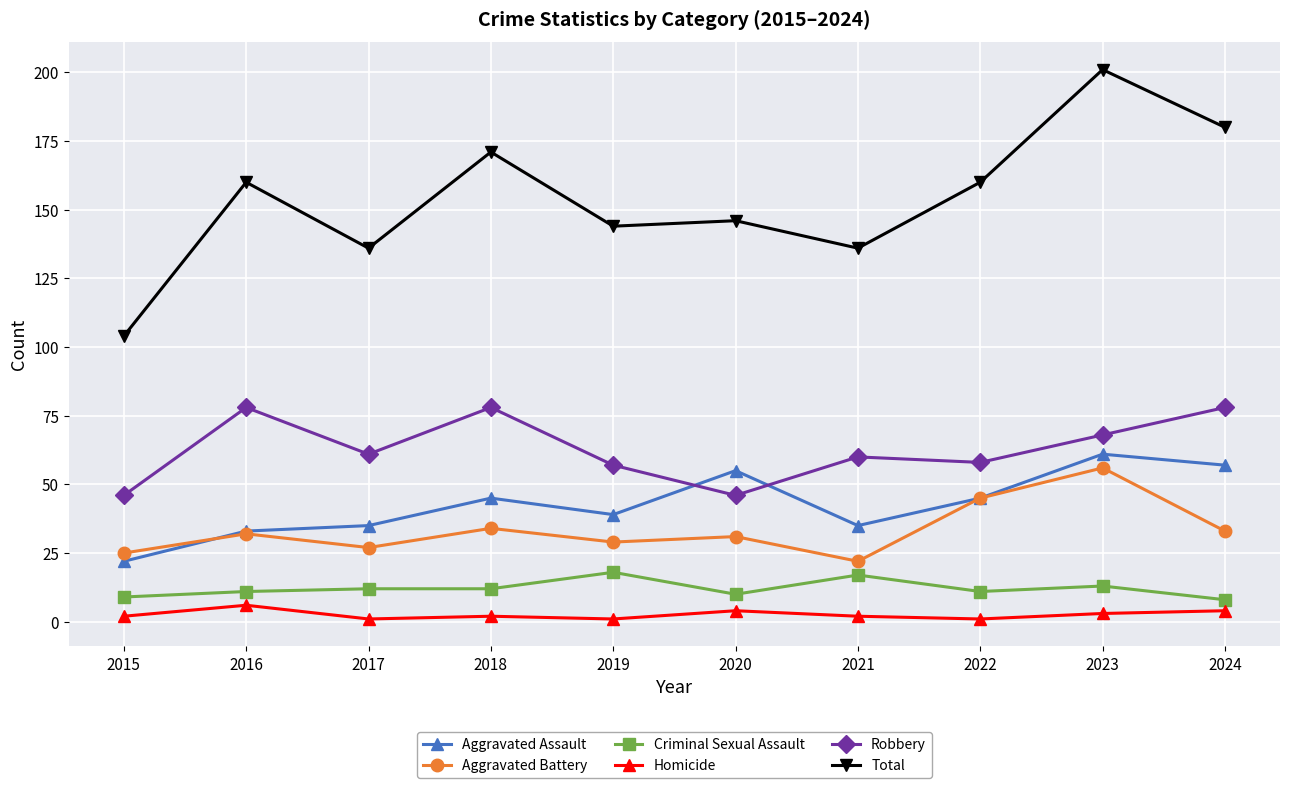

At how many categories does at least one series exceed 137?

7